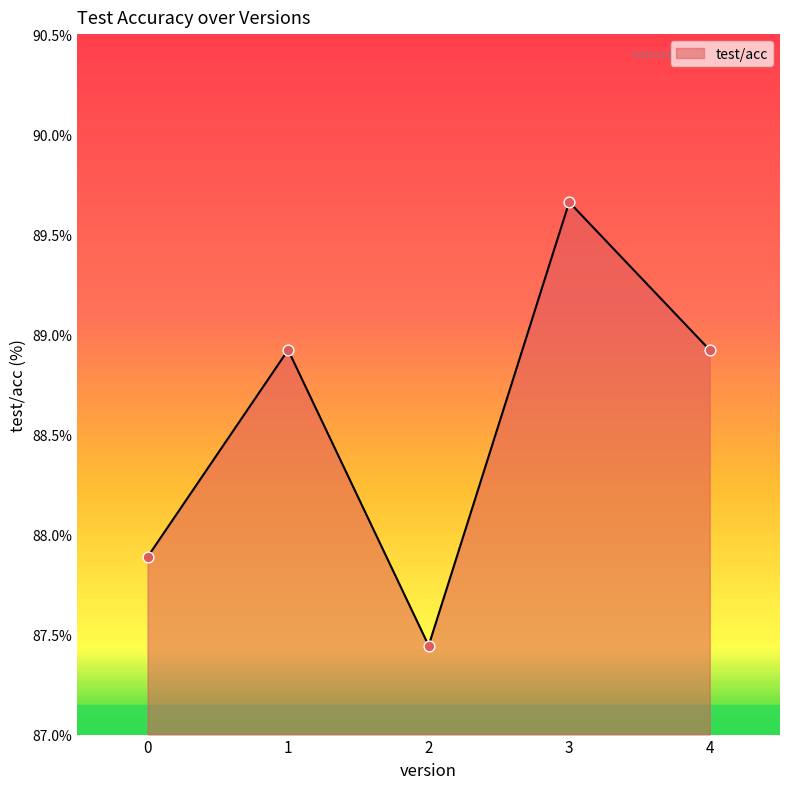

Approximately how many times larger is the value at 4 compared to 0?

1.0